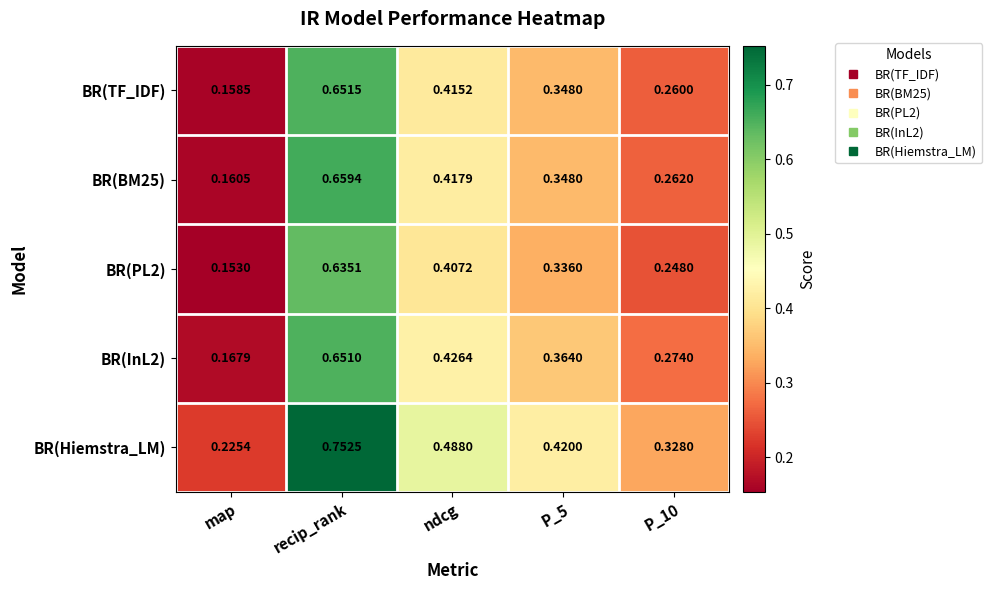

Which category has the lowest value in the BR(Hiemstra_LM) series?

map